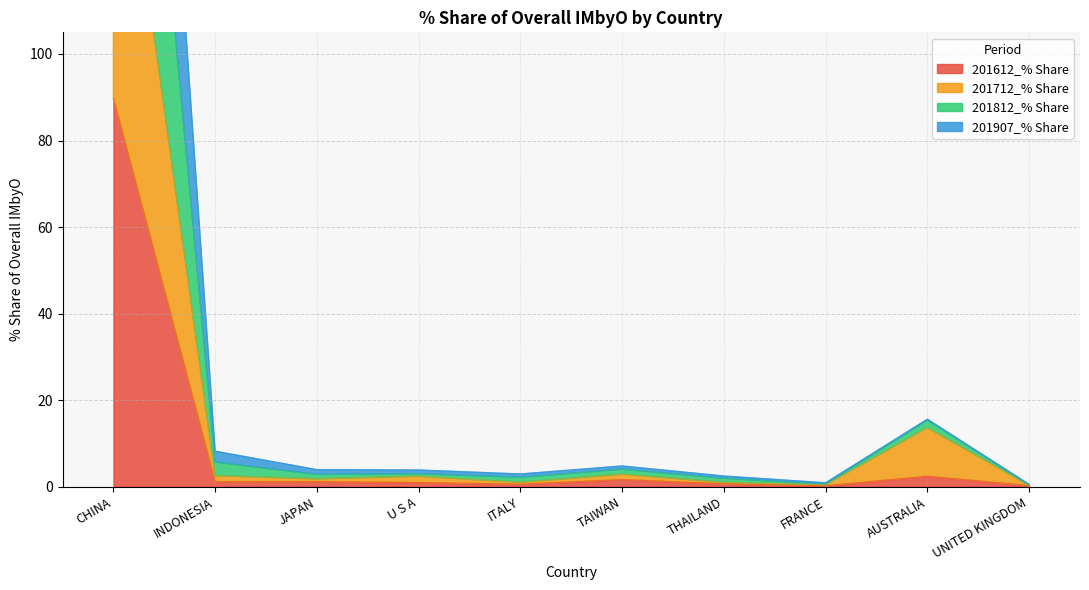

What is the difference between the second highest and second lowest values in the 201612_% Share series?

2.2